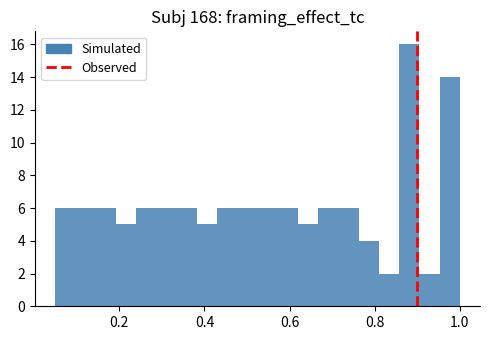

Around what value on the x-axis is the tallest bar? Give the approximate position of its centre, as read against the axis.

0.88